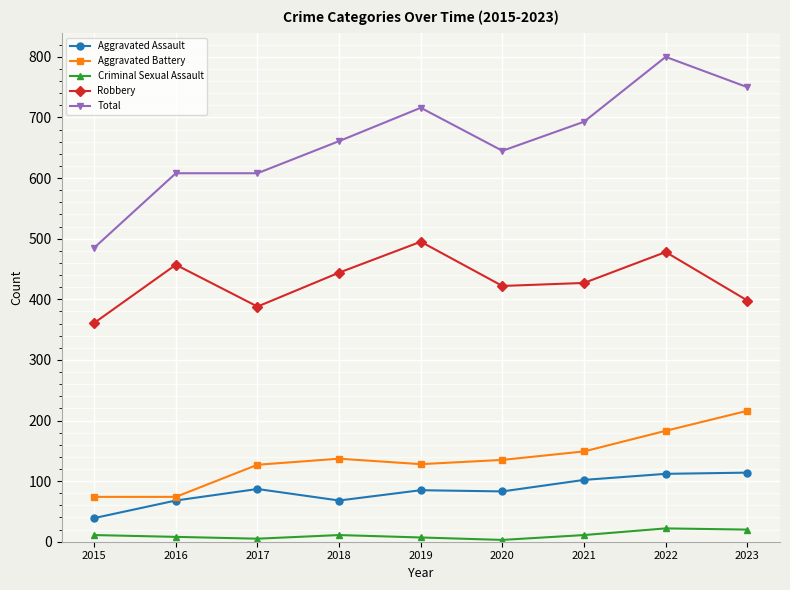

True or false: Aggravated Battery and Criminal Sexual Assault cross at least once.

False